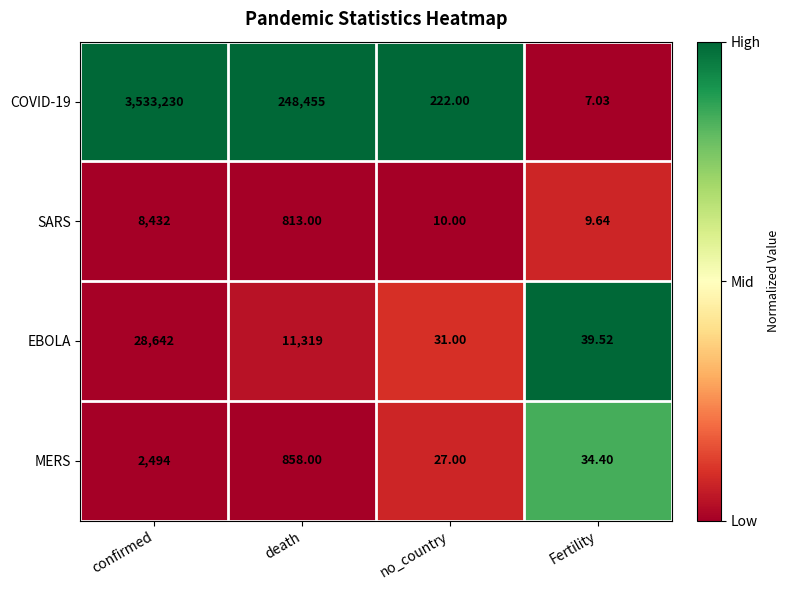

List the labels in order of EBOLA value, largest first.

confirmed, death, Fertility, no_country